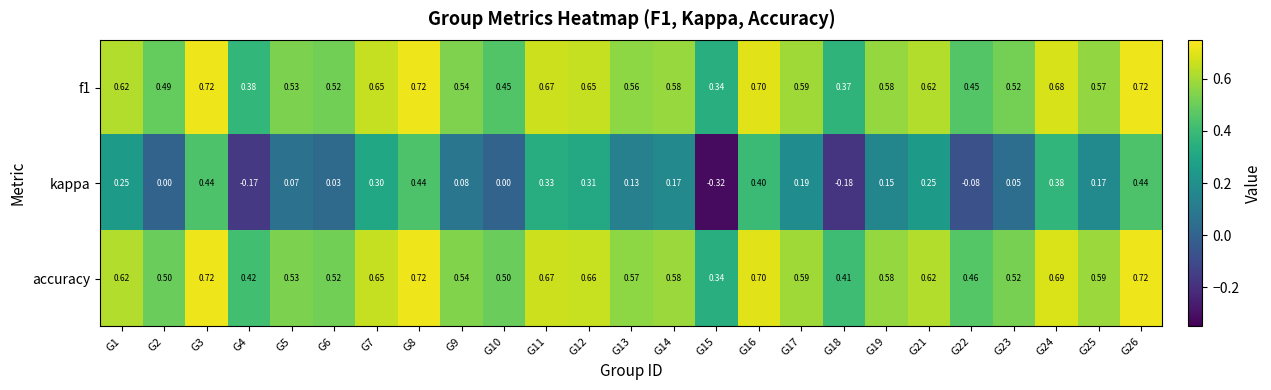

Which series has the largest total across all categories?

accuracy